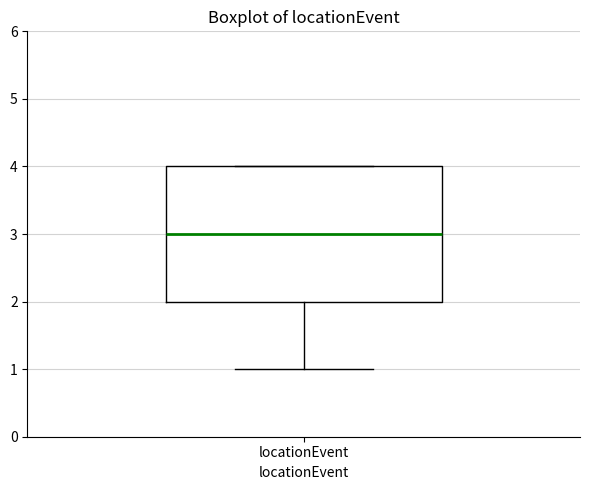

Where does the median line of the box for locationEvent sit on the y-axis? The values are not printed on the chart, so give them approximately, as read against the axis.

3